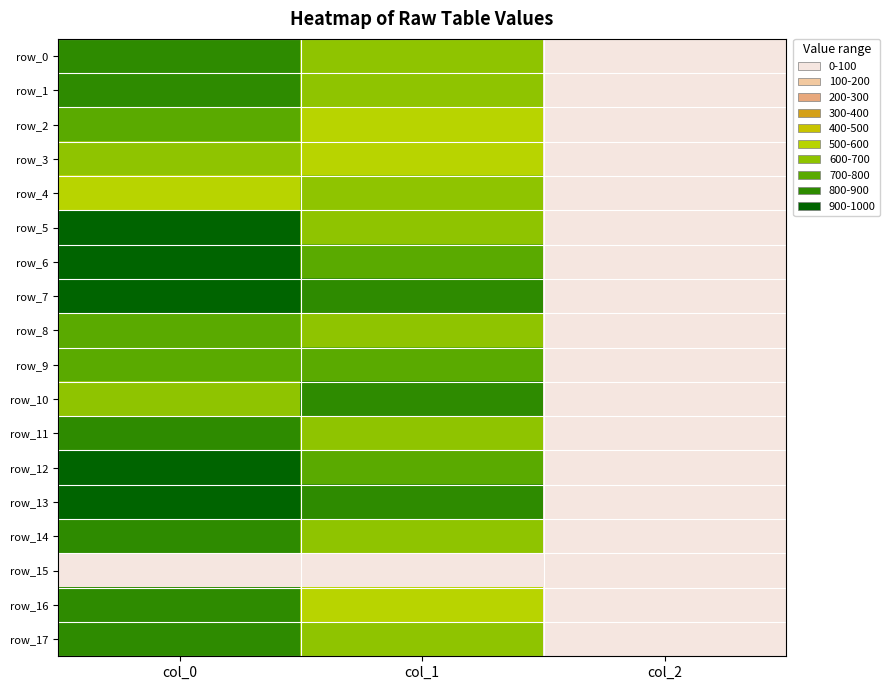

What is the sum of all row_12 values?

1667.8